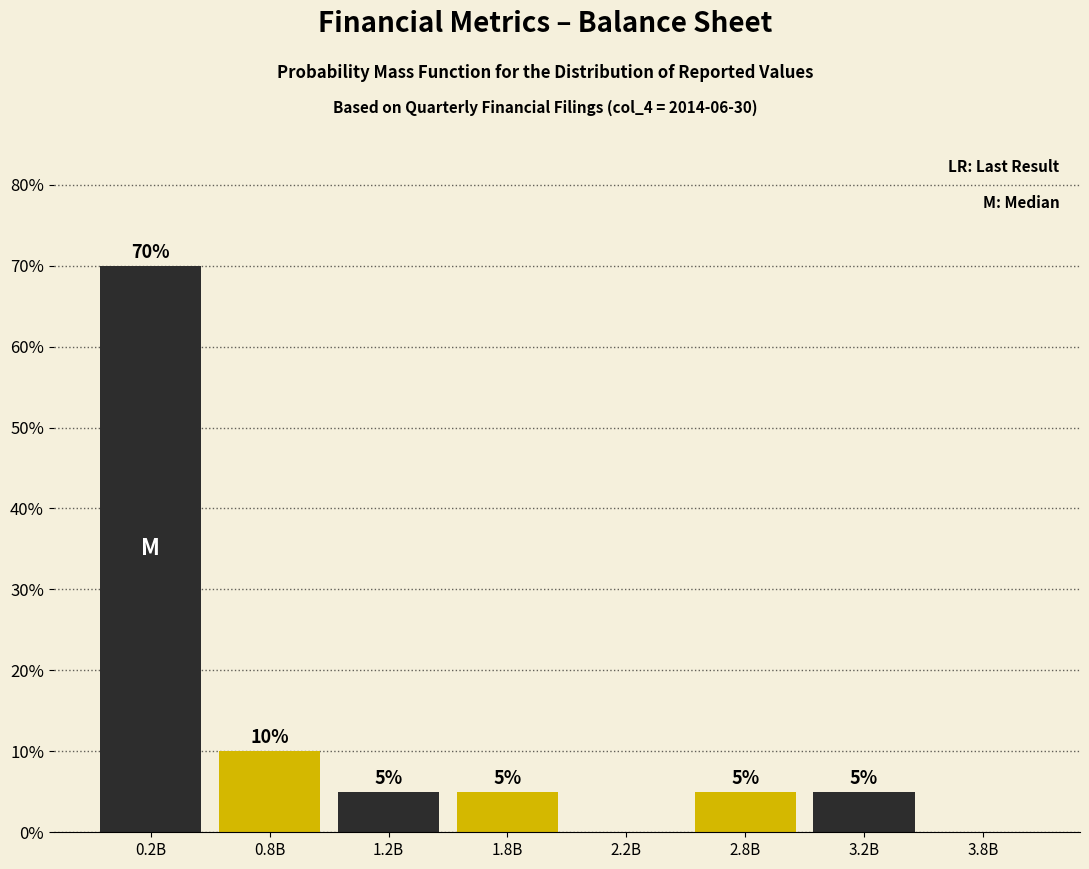

Reading left to right, what are all the values shown in this chart?

0.2B=70	0.8B=10	1.2B=5	1.8B=5	2.2B=0	2.8B=5	3.2B=5	3.8B=0